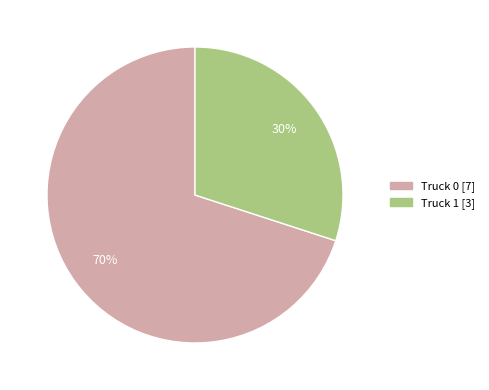

What percentage is the Truck 0 slice, to the nearest percent?

70%